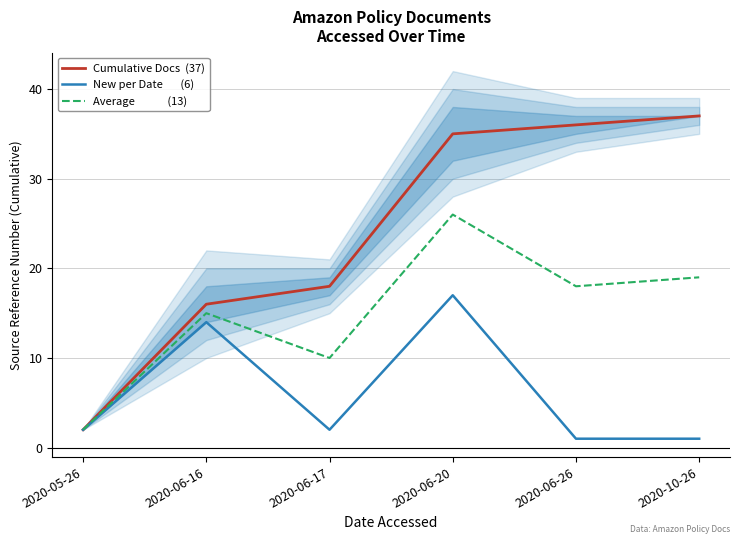

Reading right to left, list all the values displayed in this chart.

Cumulative Docs  (37): 2020-10-26=37	2020-06-26=36	2020-06-20=35	2020-06-17=18	2020-06-16=16	2020-05-26=2
New per Date       (6): 2020-10-26=1	2020-06-26=1	2020-06-20=17	2020-06-17=2	2020-06-16=14	2020-05-26=2
Average             (13): 2020-10-26=19	2020-06-26=18	2020-06-20=26	2020-06-17=10	2020-06-16=15	2020-05-26=2